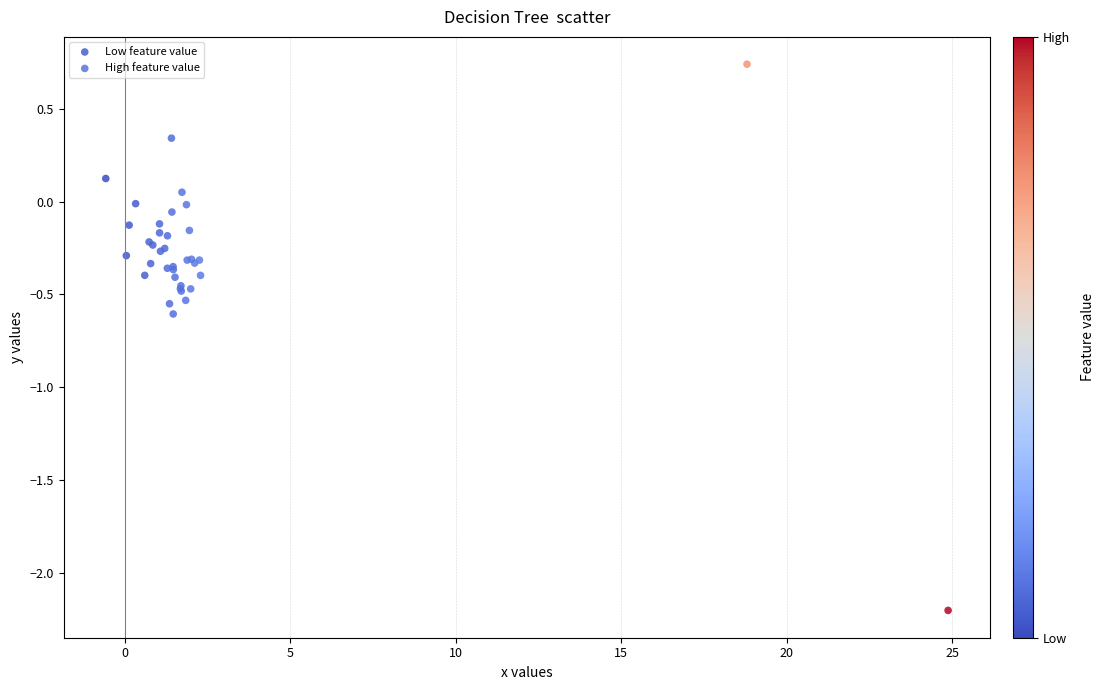

Which series reaches the minimum Y coordinate?

High feature value